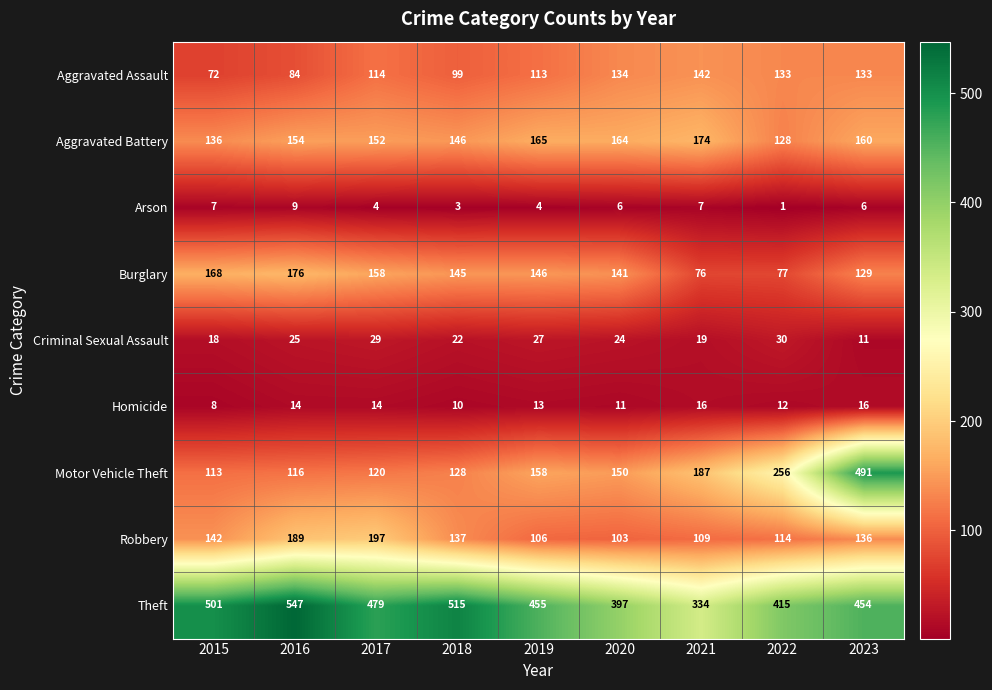

What is the total value across all series at 2021?

1064